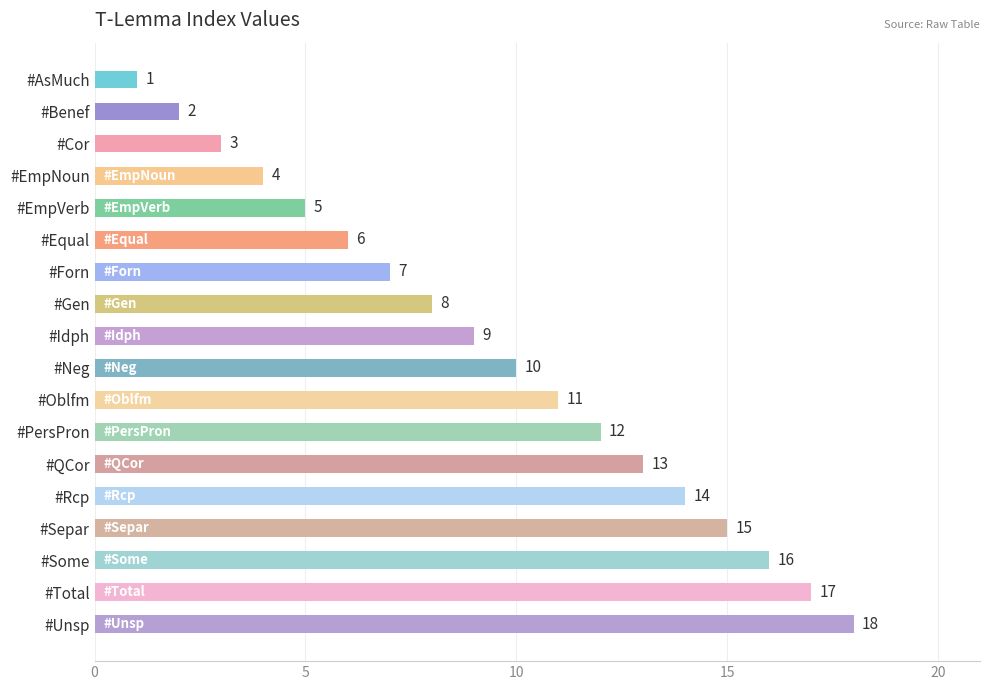

What is the maximum value shown in the chart?

18